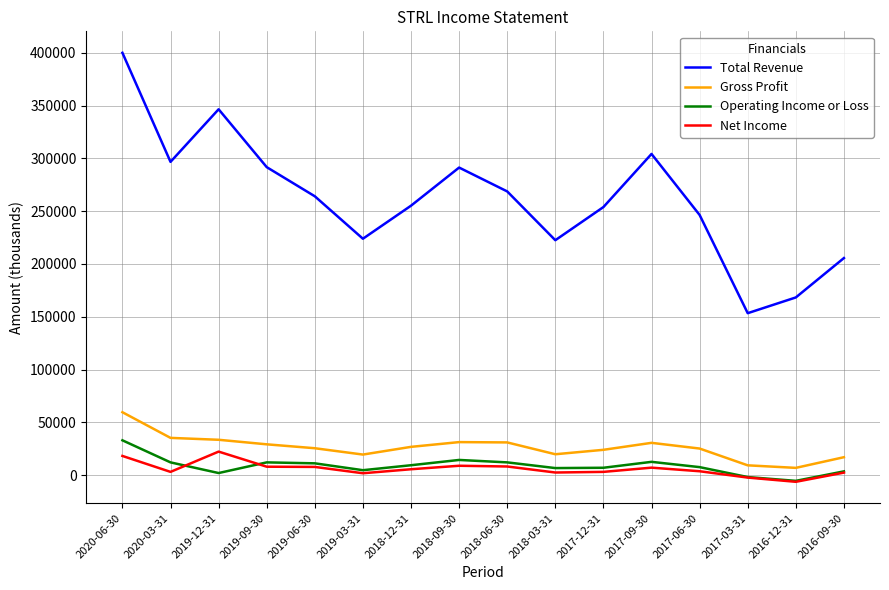

How many series are shown in this chart?

4